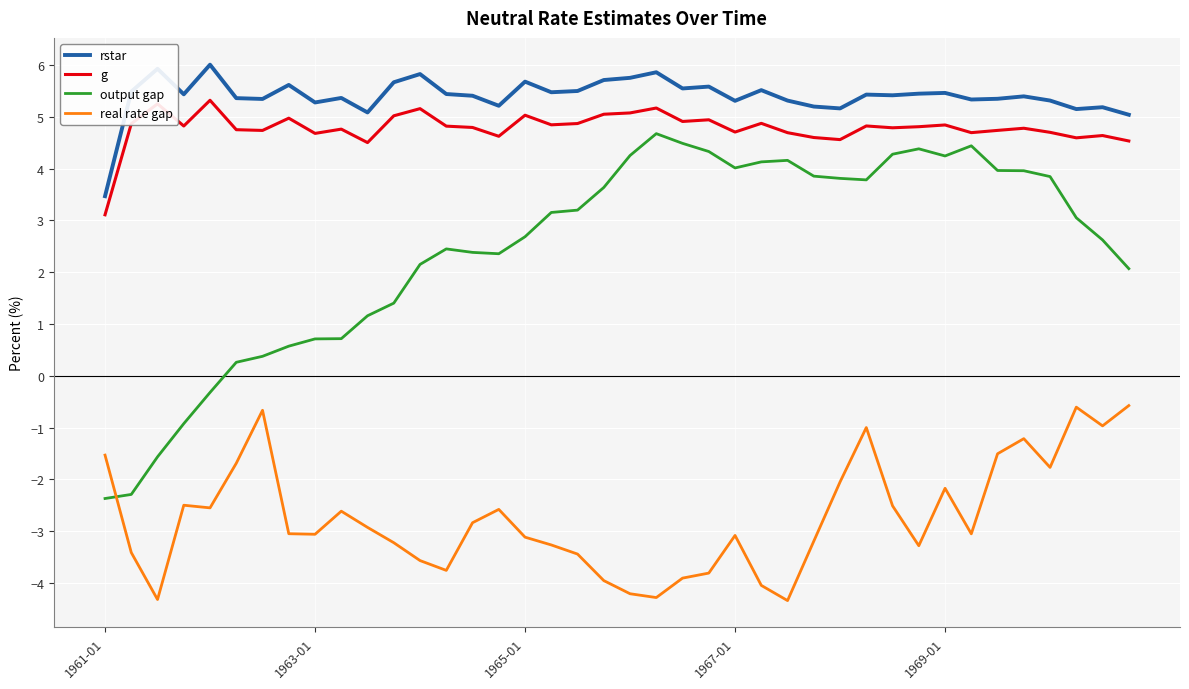

What is the maximum value for rstar?

6.0